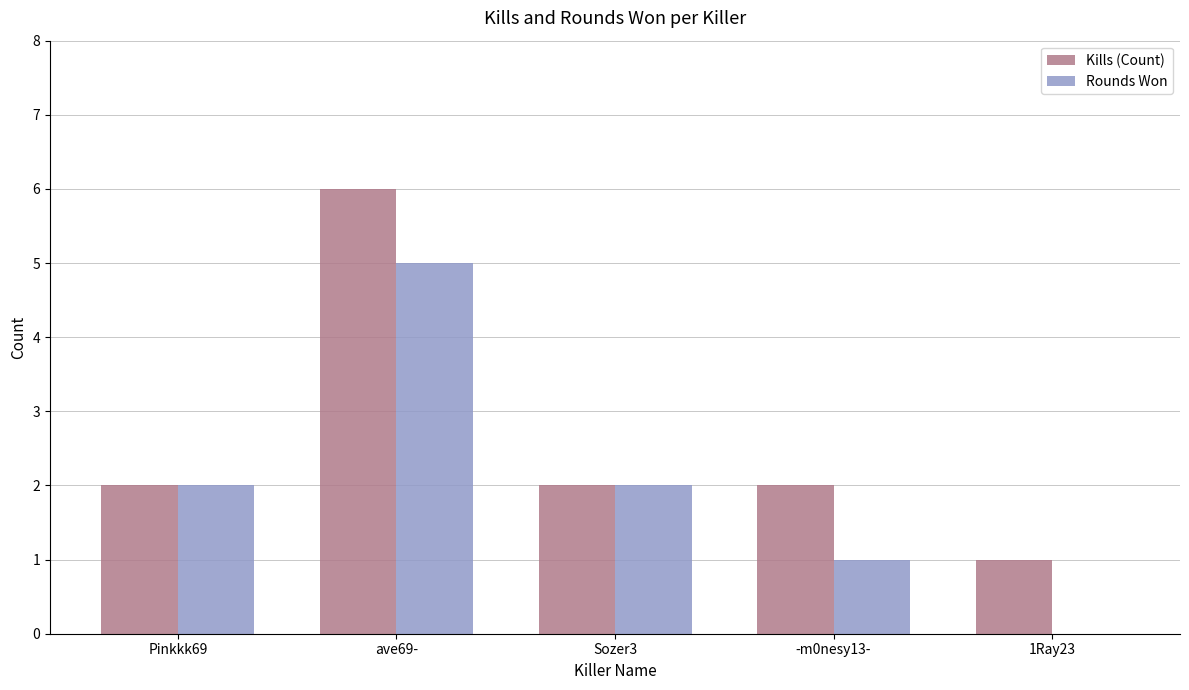

How many values in Rounds Won are above zero?

4